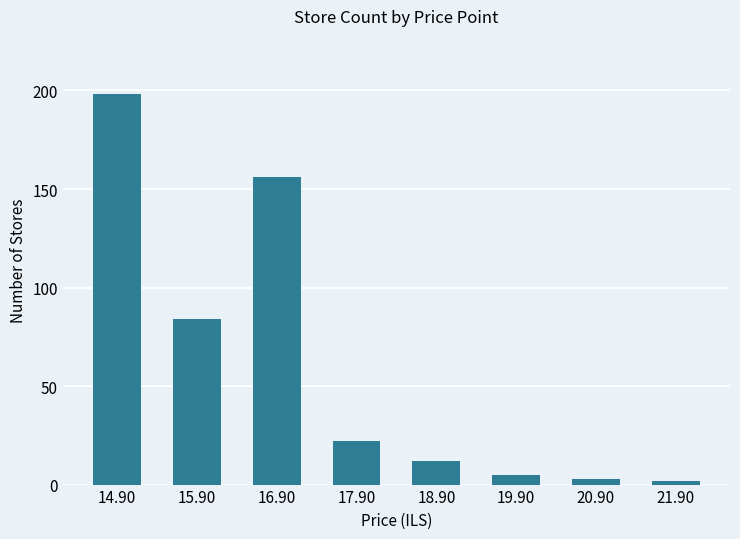

What is the label of the 3rd bar from the left?

16.90